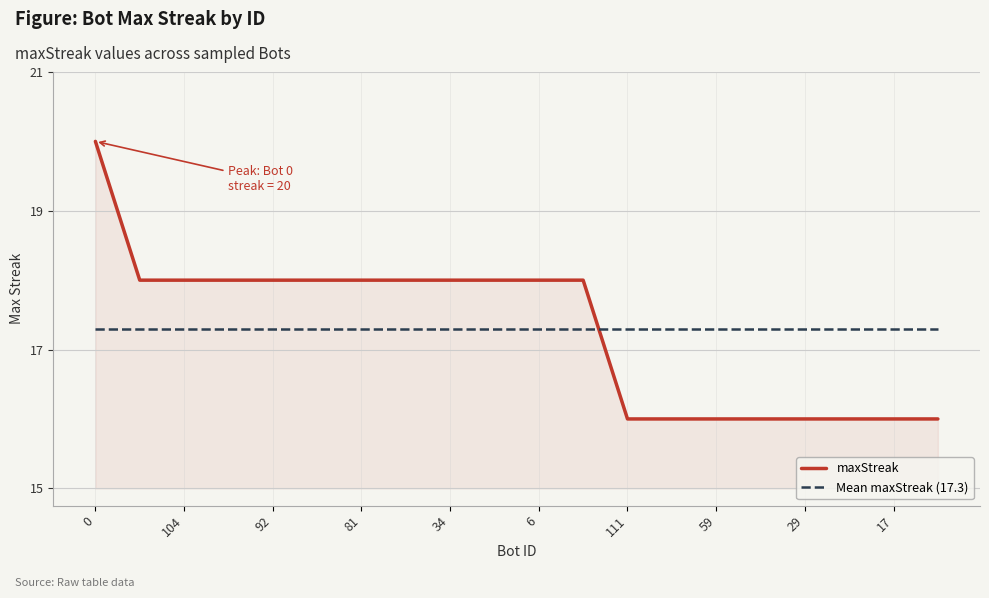

What is the difference between the maximum and minimum values in the maxStreak series?

4.0